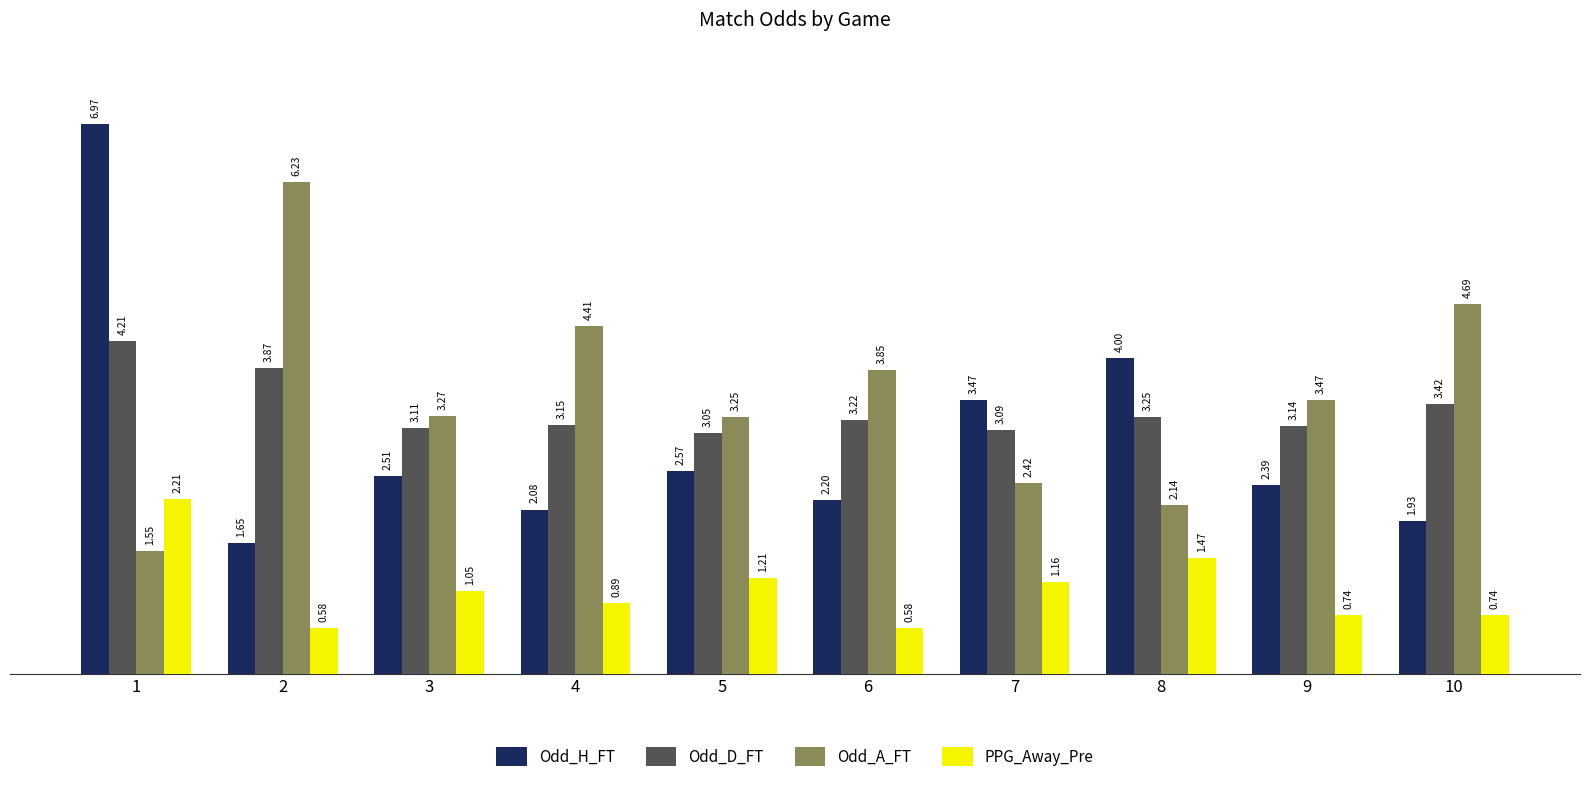

At 1, list the series in order from smallest to largest.

Odd_A_FT, PPG_Away_Pre, Odd_D_FT, Odd_H_FT